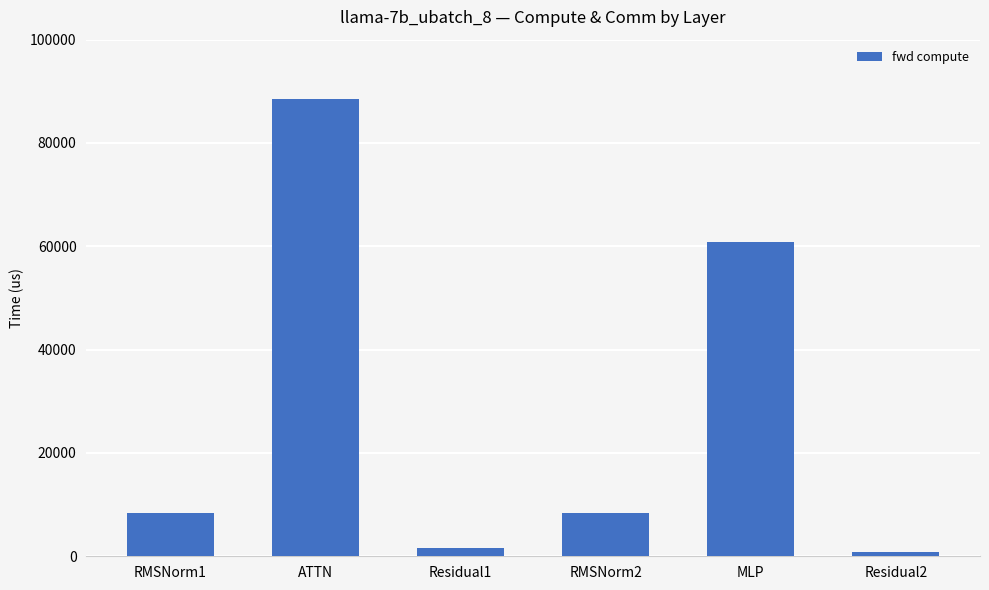

The value at MLP is 85015.1. True or false?

False